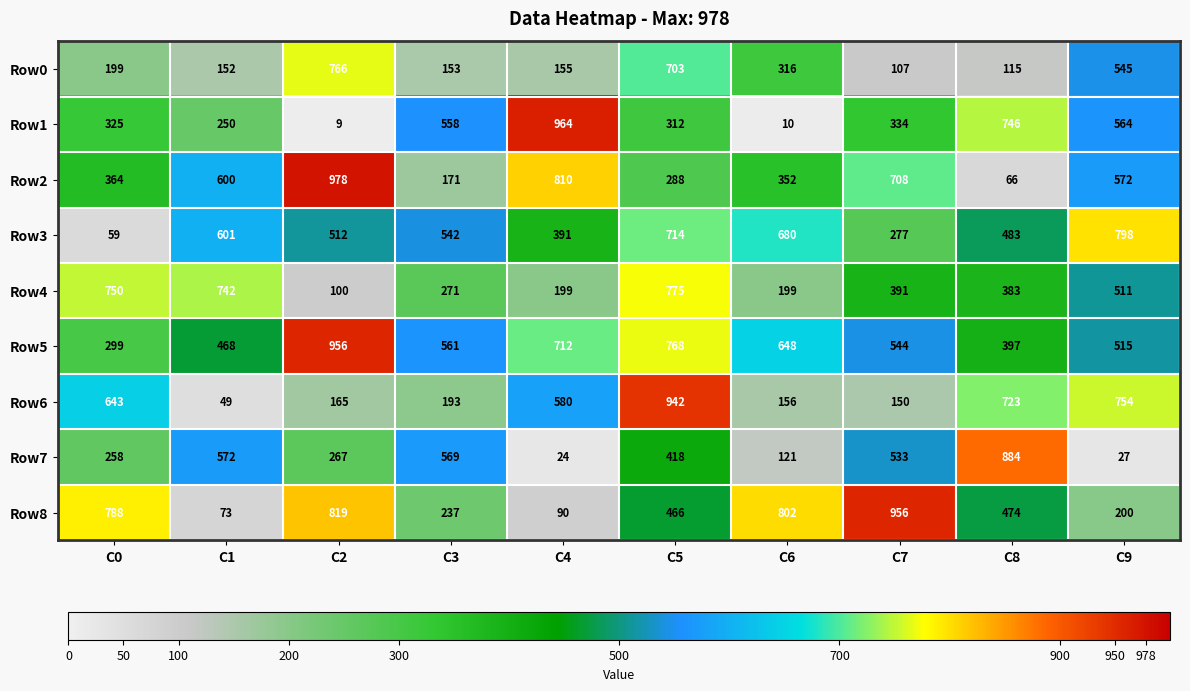

What is the difference between the Row5 values at C5 and C4?

56